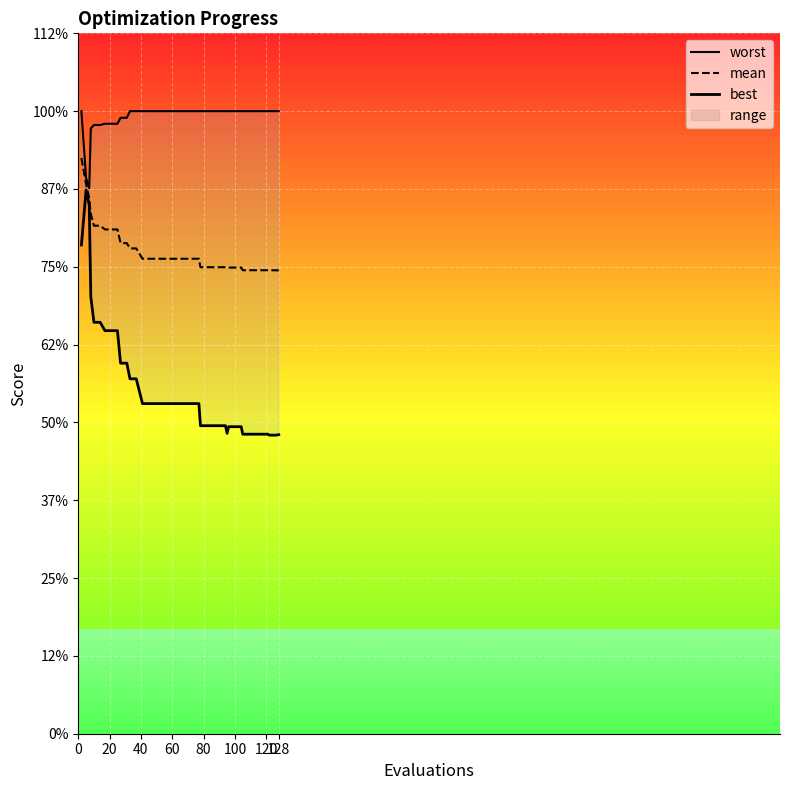

List the series in order of their overall mean, highest first.

worst, mean, best